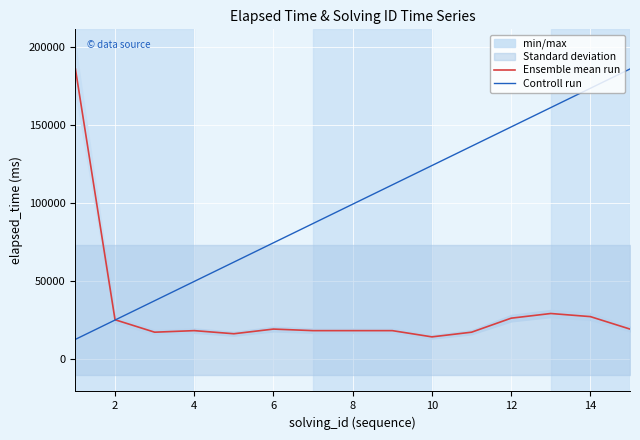

The Ensemble mean run series shows 11401 at 12. True or false?

False